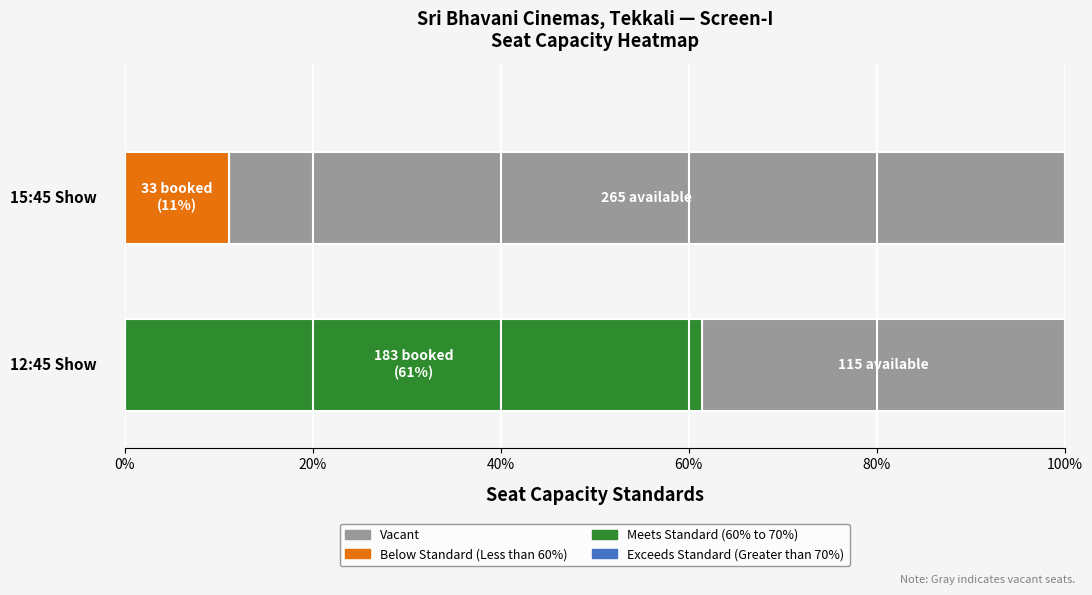

What is the minimum value shown in the chart?

33